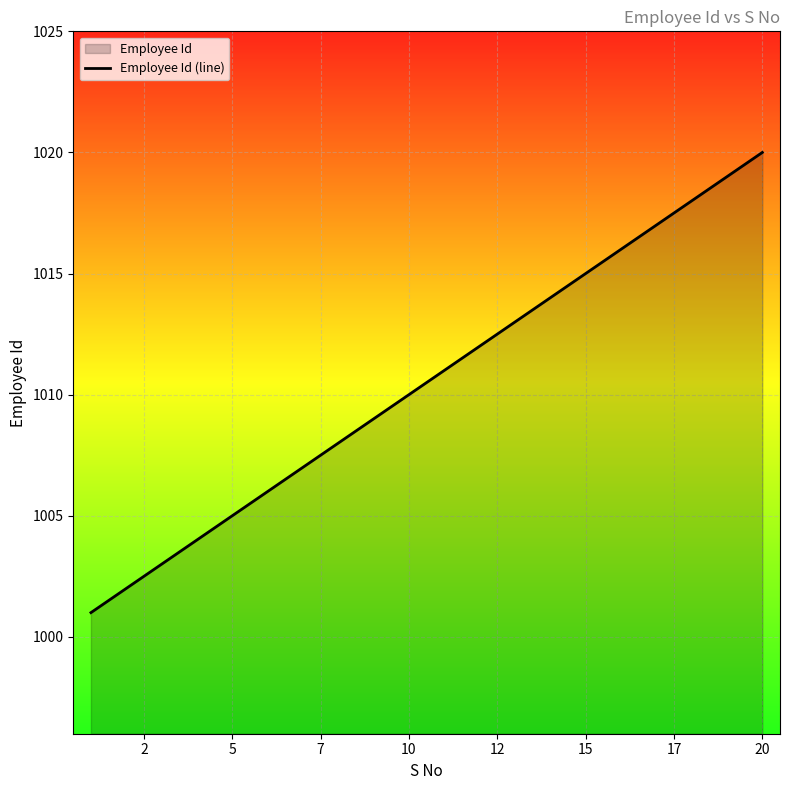

What is the difference between the maximum and minimum values?

19